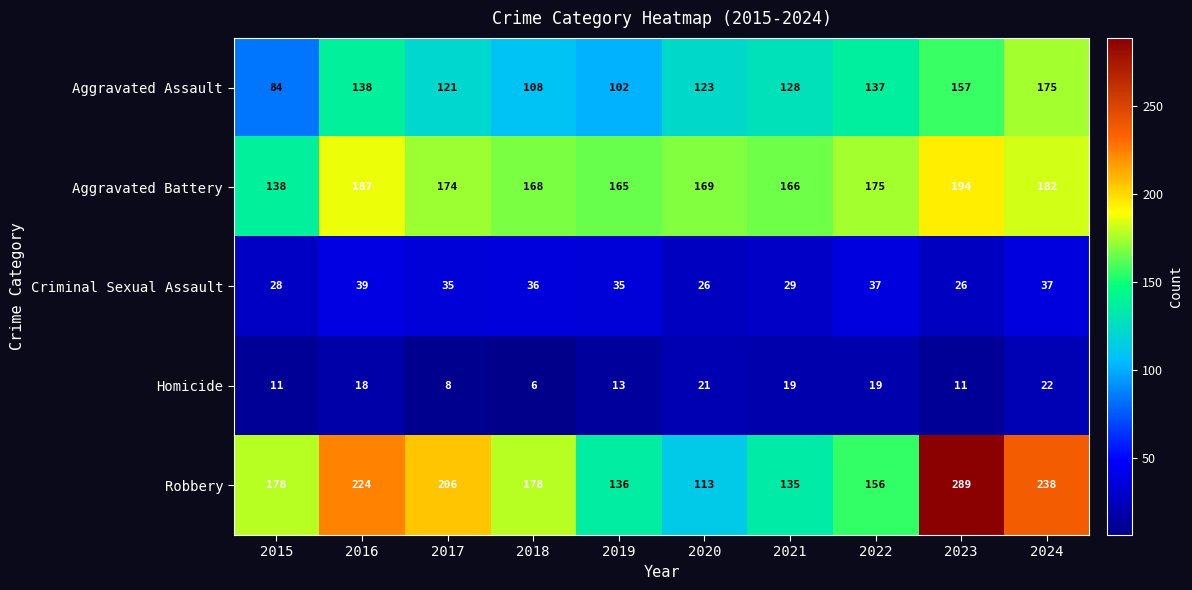

What is the sum of all Homicide values?

148